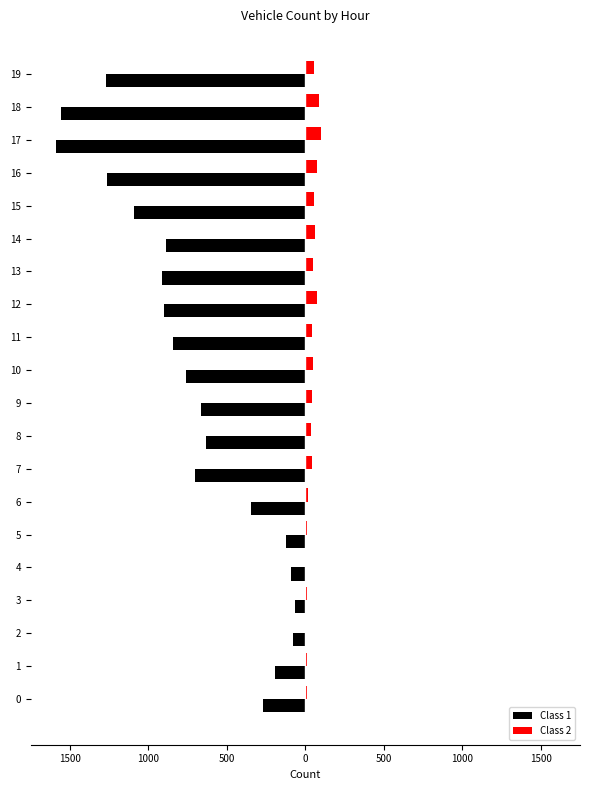

What are all the series names shown in the legend?

Class 1, Class 2